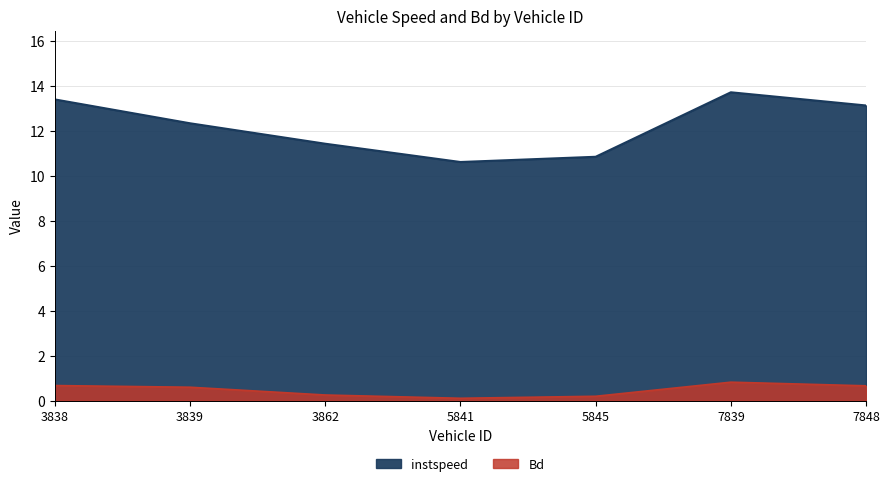

At which category does instspeed reach its first local peak?

7839